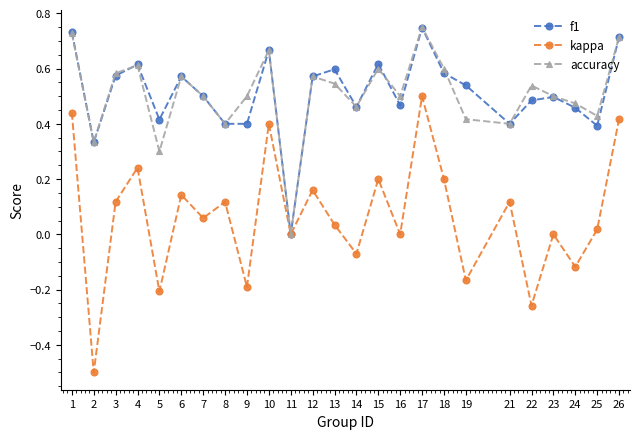

Which series has the largest range (max minus min)?

kappa